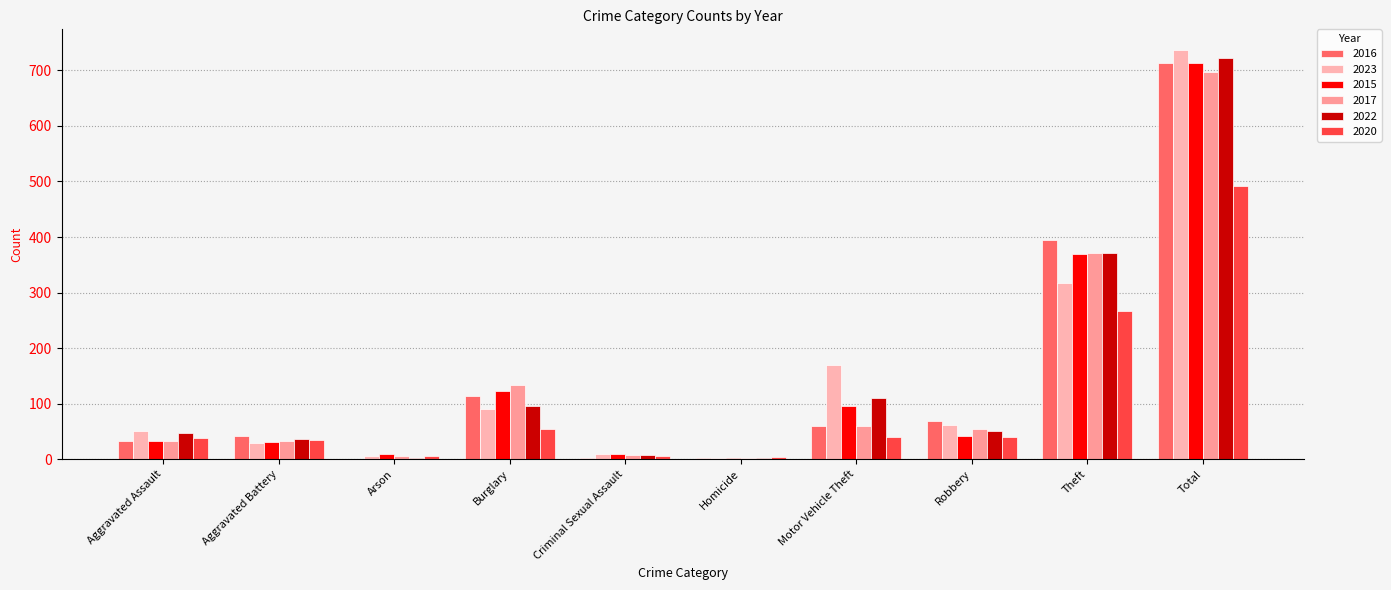

Are the bars horizontal?

No